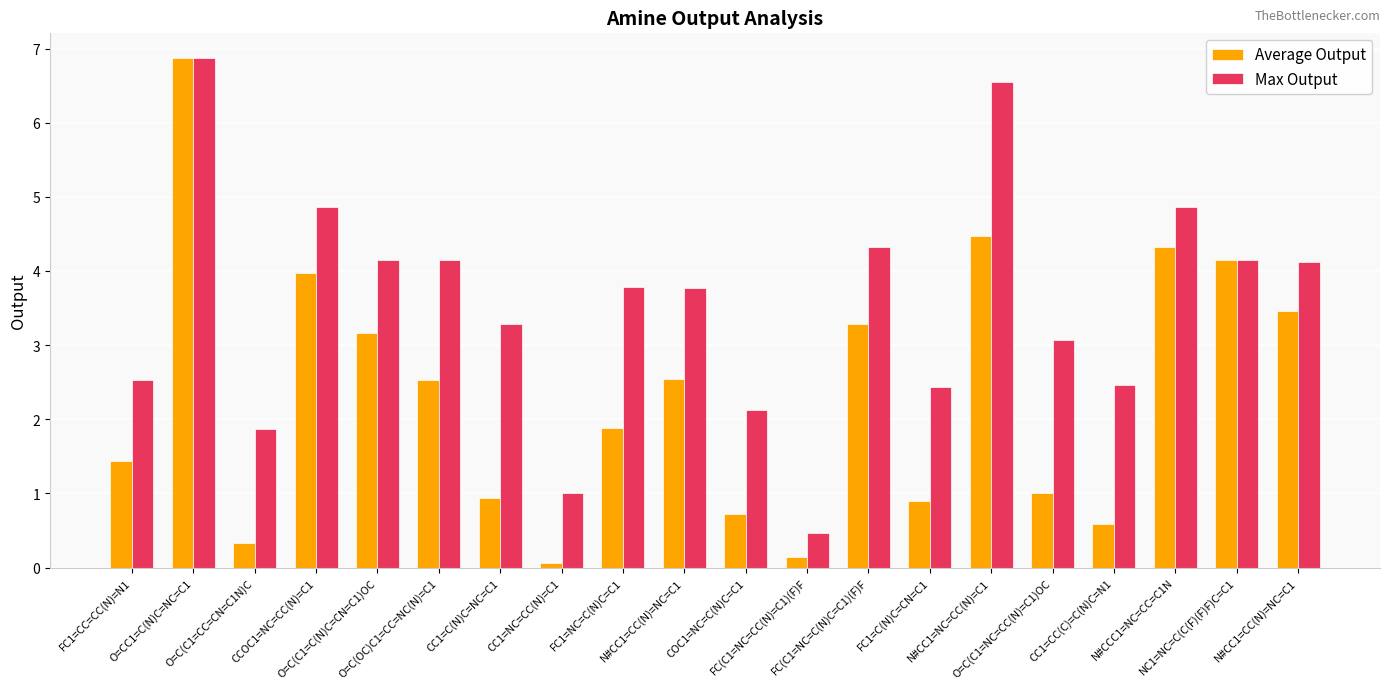

What are all the series names shown in the legend?

Average Output, Max Output